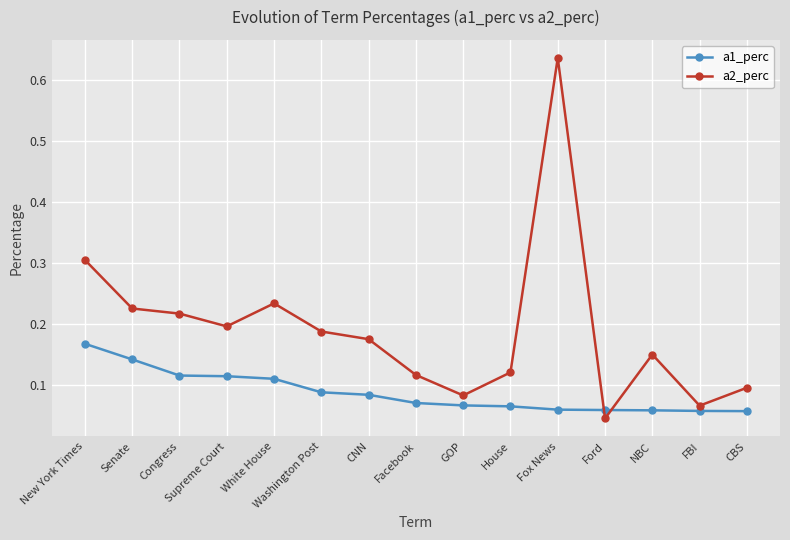

How many data points does each series have?

15